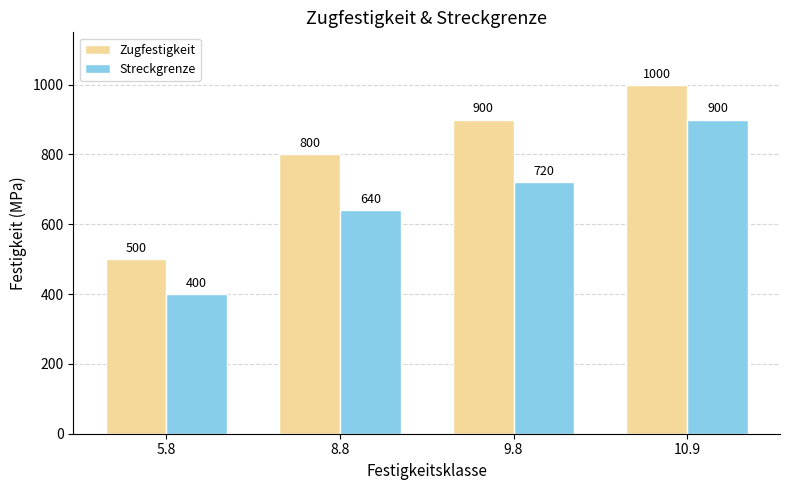

What is the sum of the Zugfestigkeit values at 5.8 and 8.8?

1300